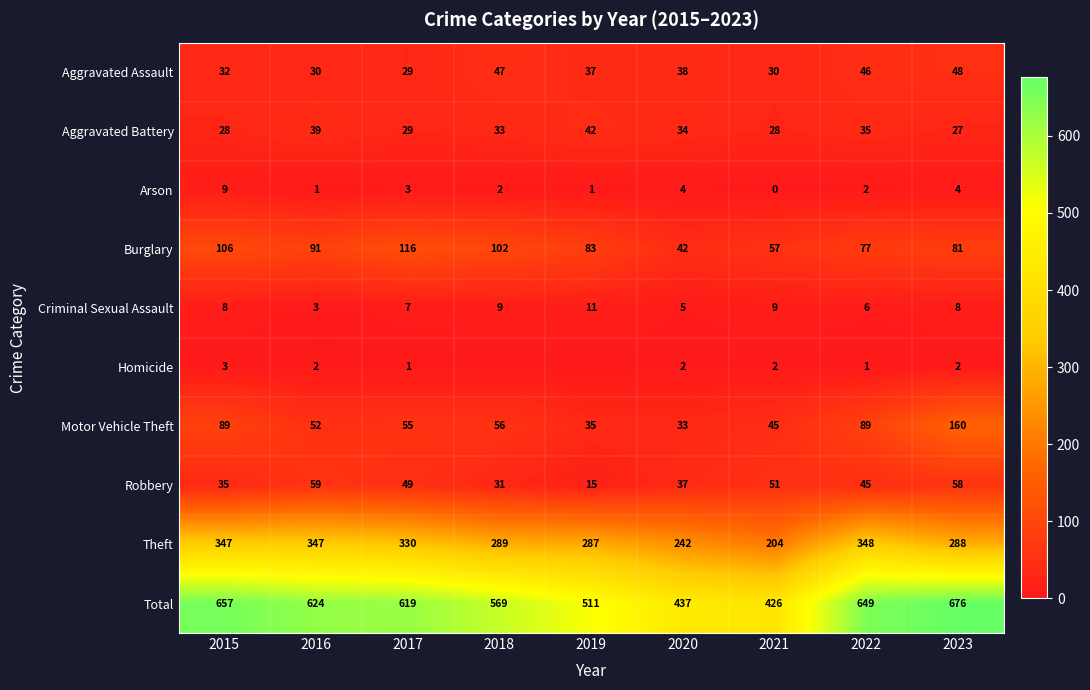

At which label does Robbery first exceed 45?

2016